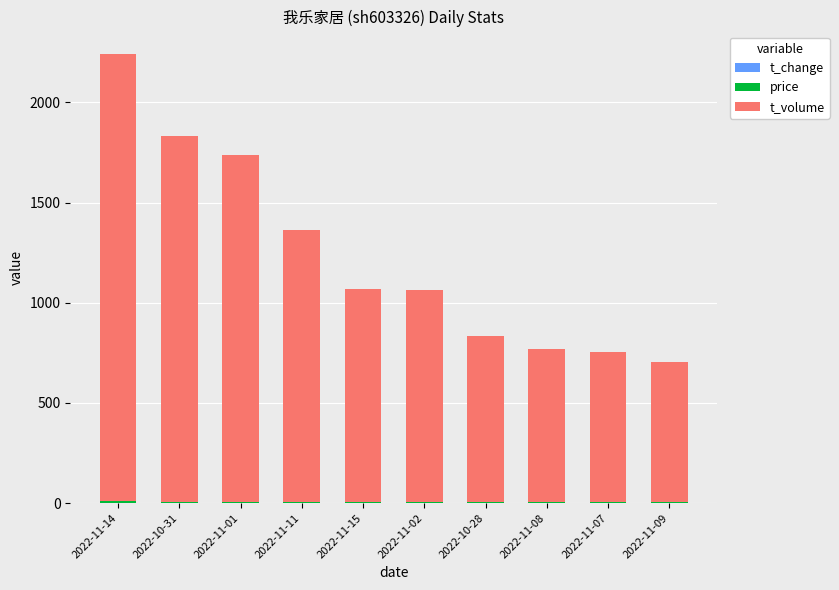

Are the bars horizontal?

No